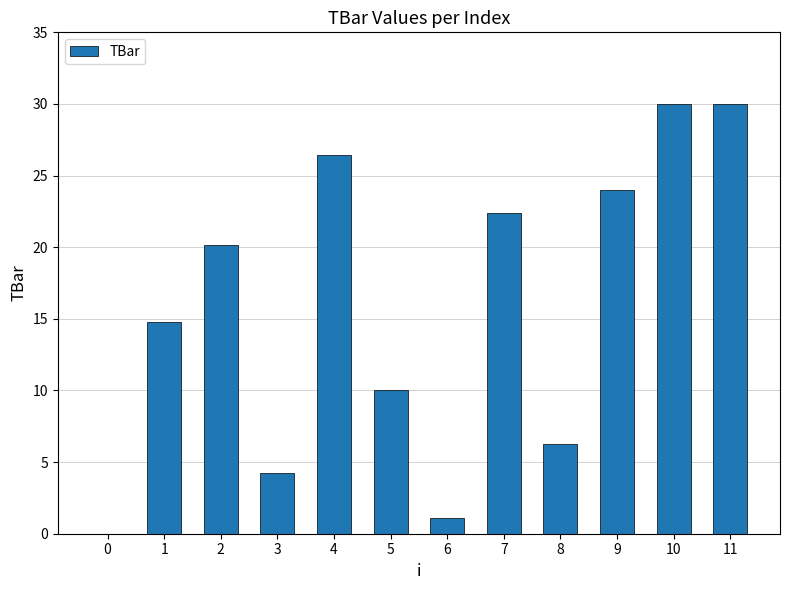

Are the bars horizontal?

No